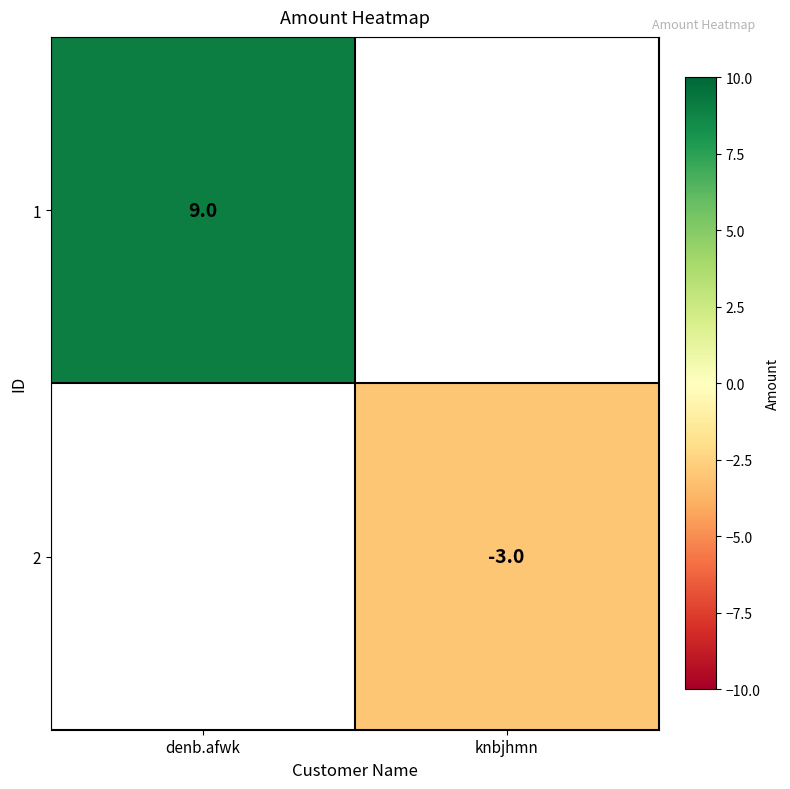

Is it true that 2 equals -1 at knbjhmn?

False